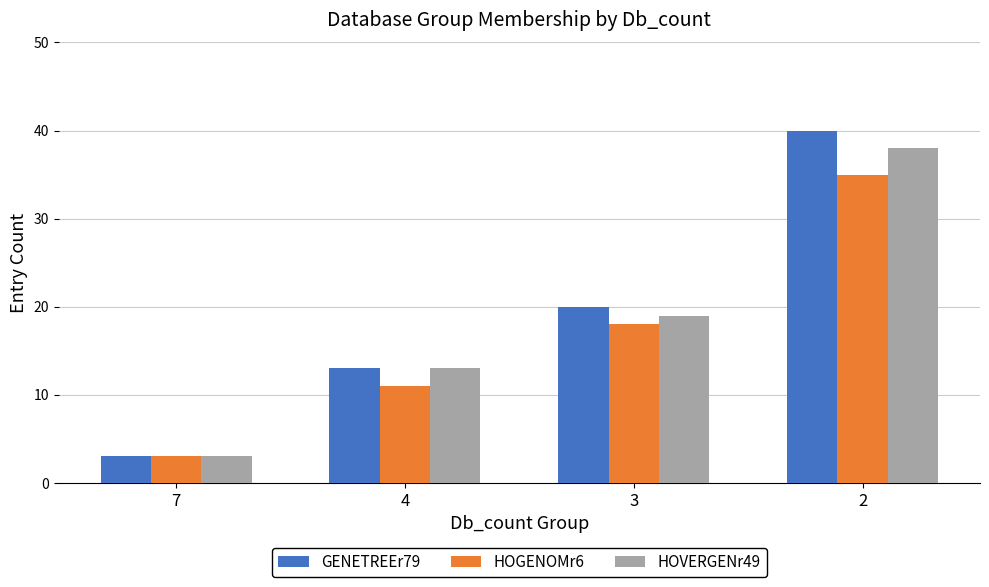

Are the bars grouped side by side (vs. stacked)?

Yes